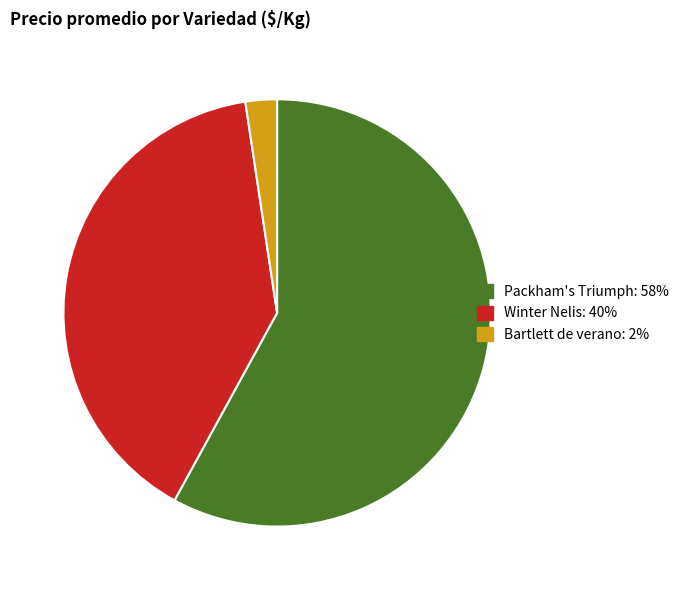

Between Winter Nelis: 40% and Packham's Triumph: 58%, which is larger?

Packham's Triumph: 58%